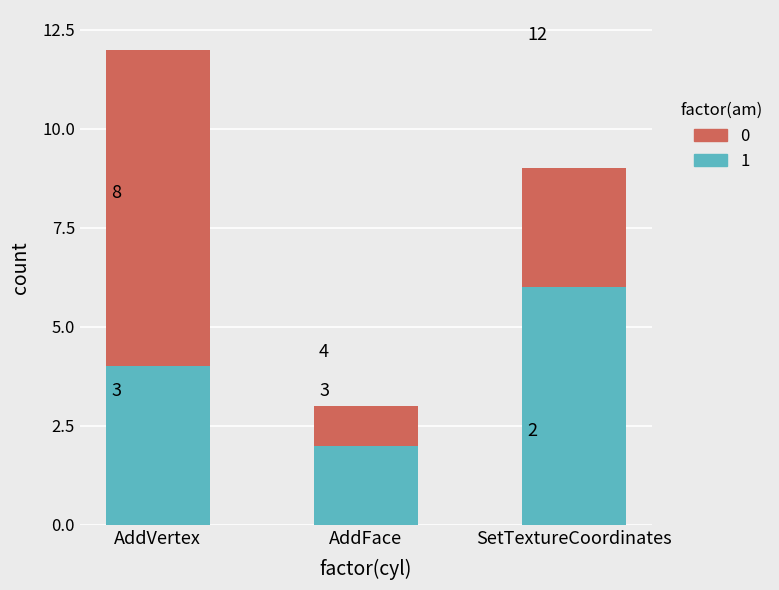

What is the difference between the maximum and minimum values in the 1 series?

4